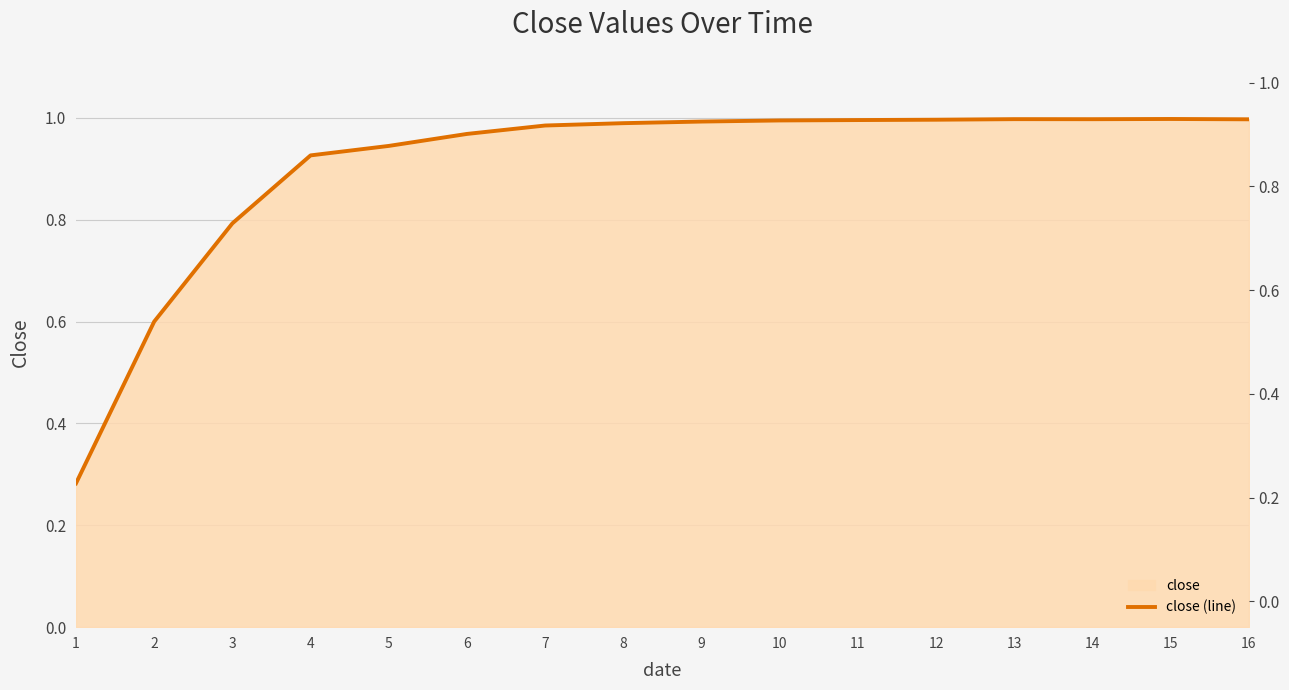

What is the average value?

0.9